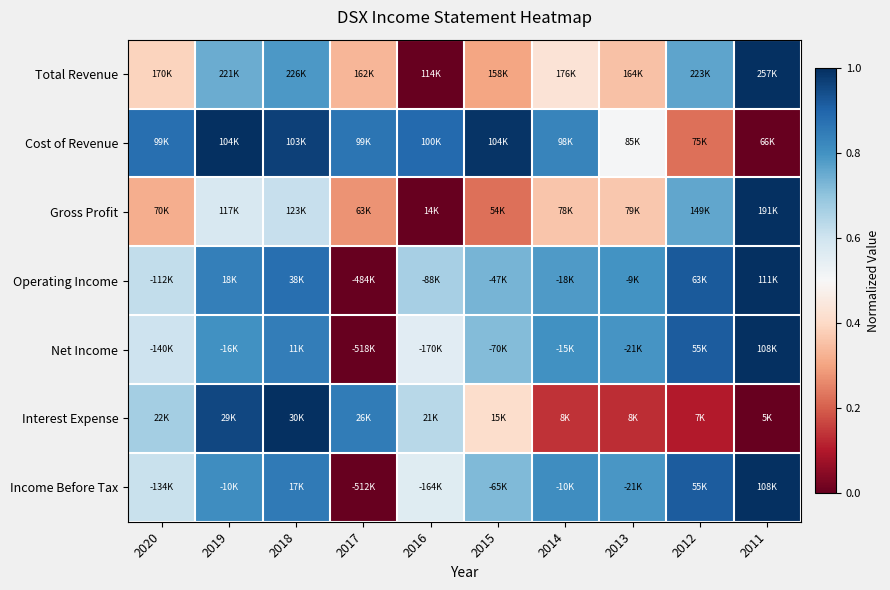

At how many categories does at least one series exceed 0?

10